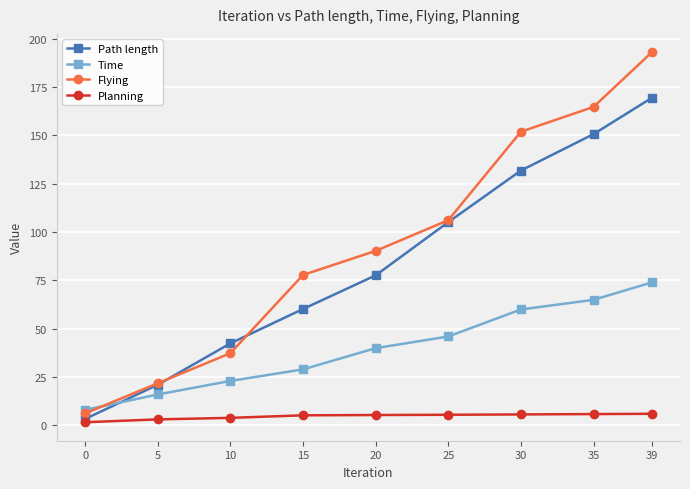

List the labels in order of Time value, smallest first.

0, 5, 10, 15, 20, 25, 30, 35, 39